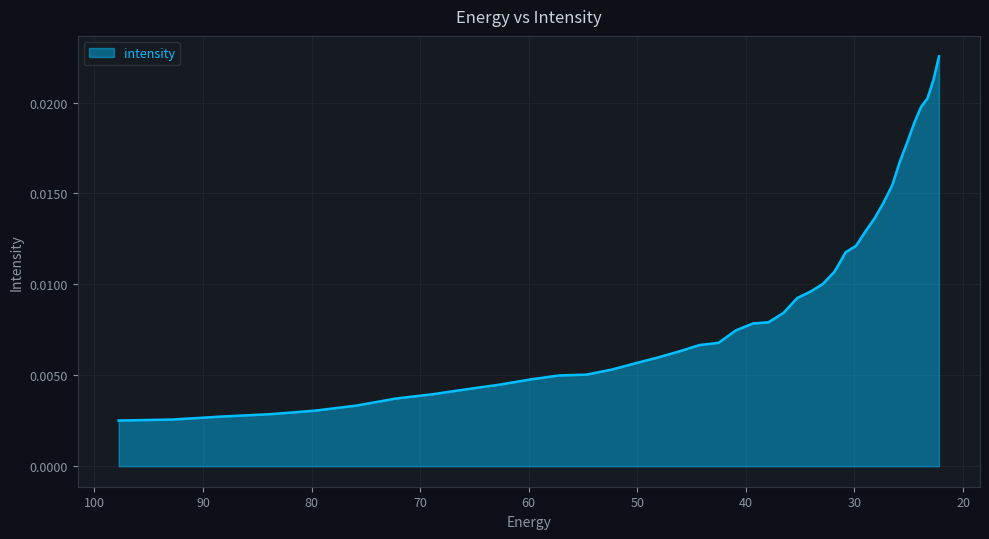

How many distinct data groups are displayed?

1